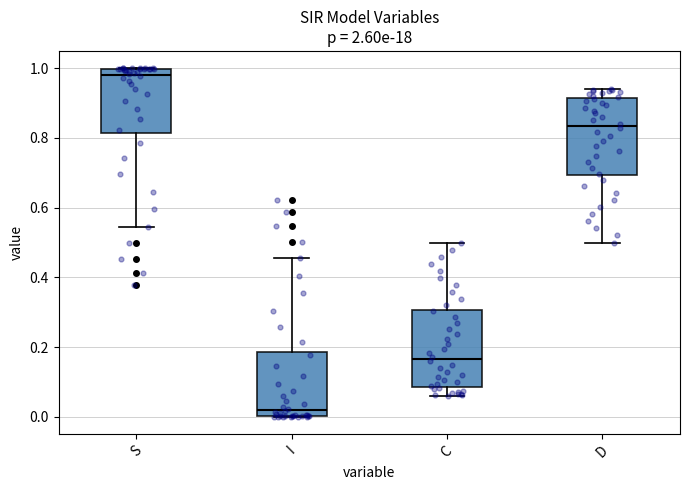

Where is the upper edge of the box for I on the y-axis? The values are not printed on the chart, so give them approximately, as read against the axis.

0.18